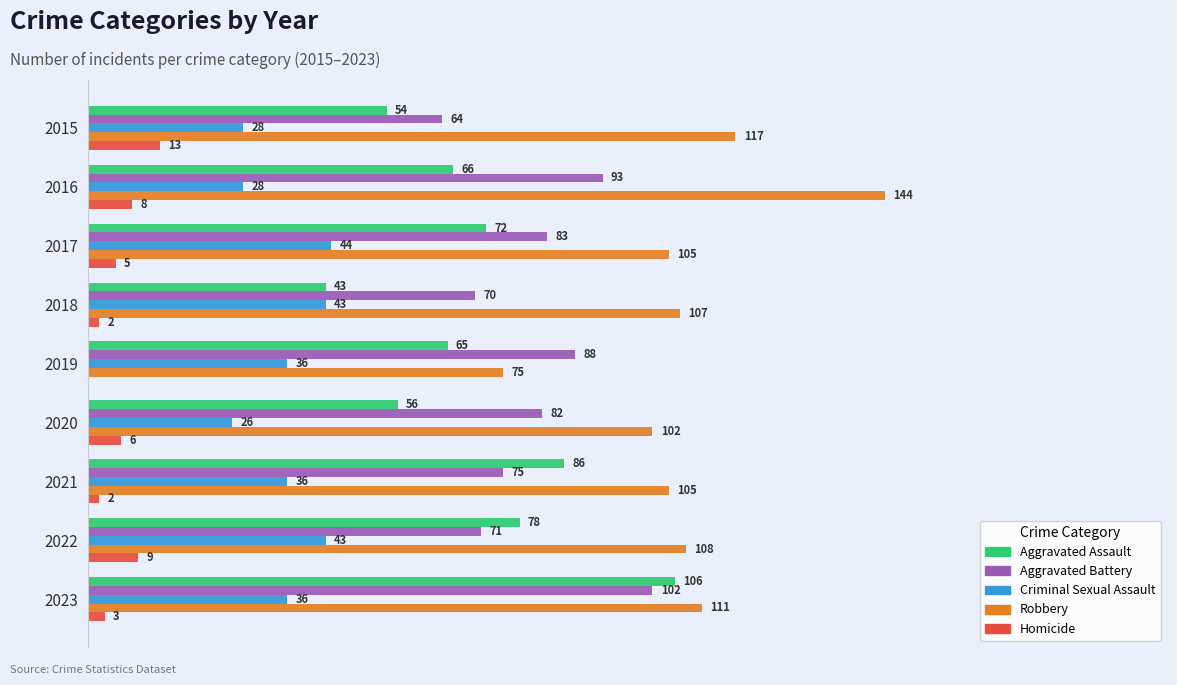

Which series has the largest total across all categories?

Robbery